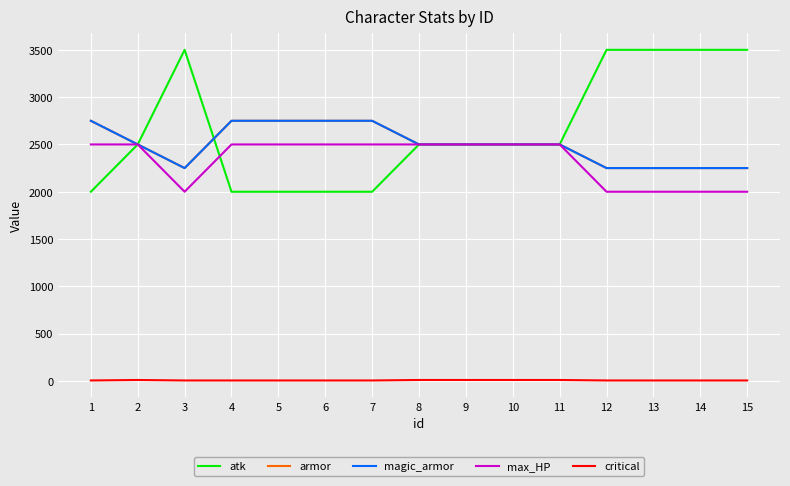

What is the maximum value shown in the chart?

3500